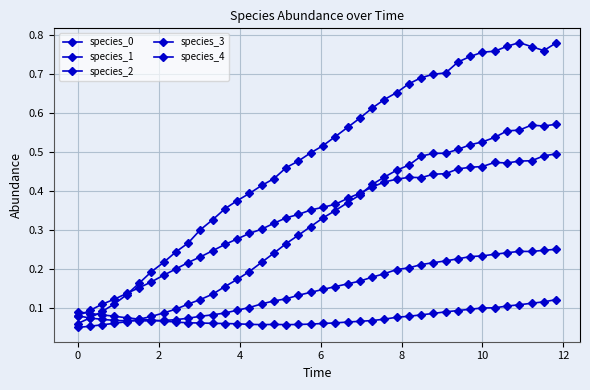

How many intersections are there between species_4 and species_2?

1